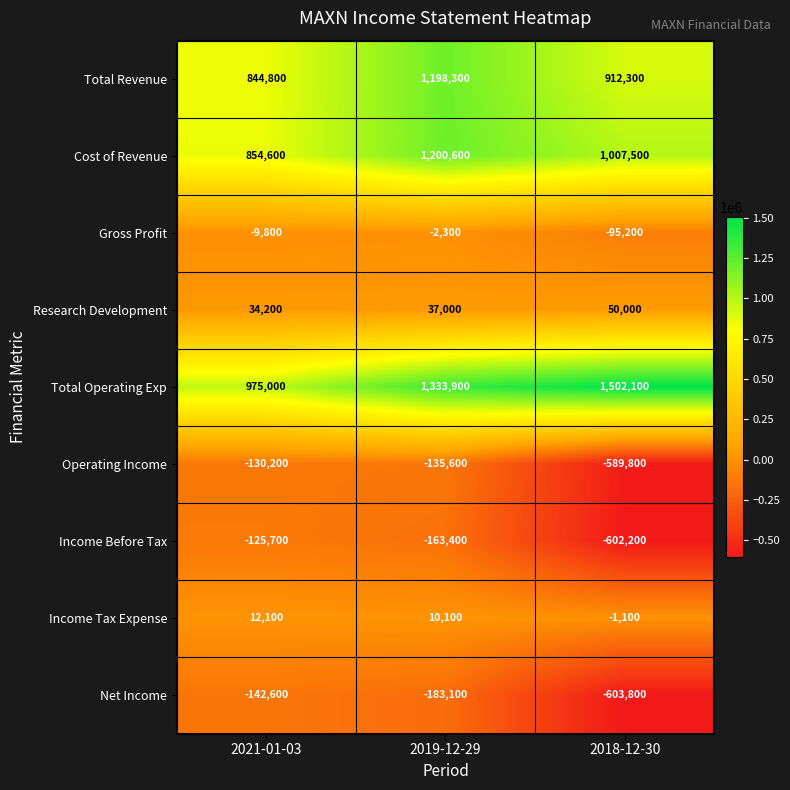

What is the greatest value displayed?

1502100